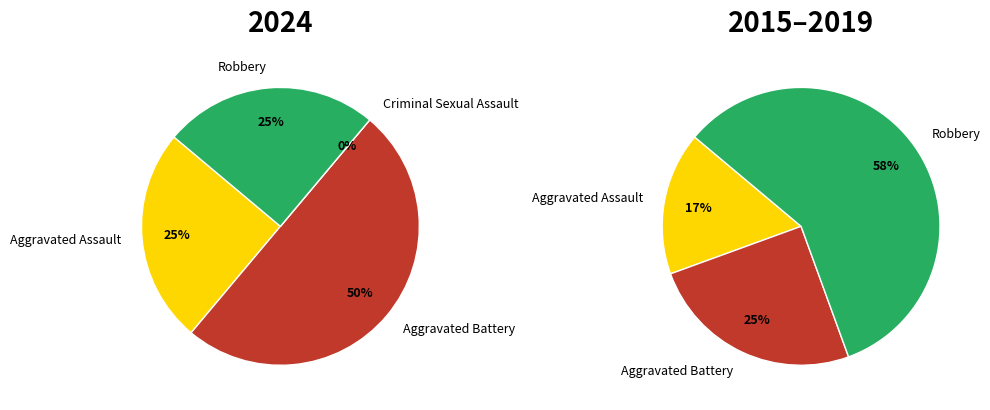

To the nearest percent, what portion does Aggravated Battery represent?

50%